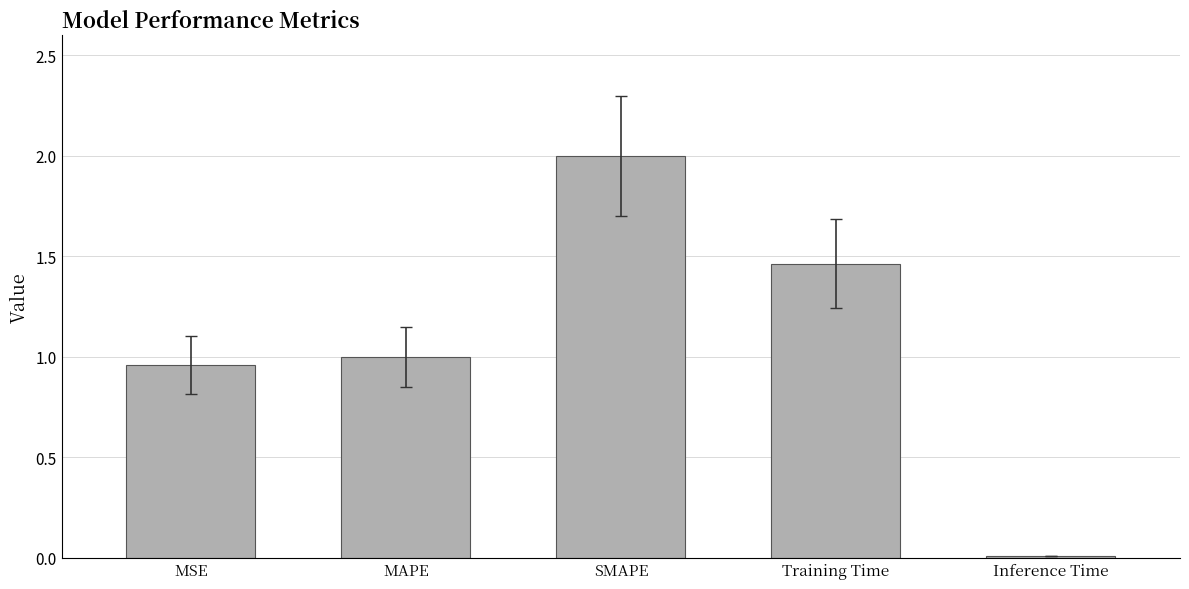

What position from the right is SMAPE?

3